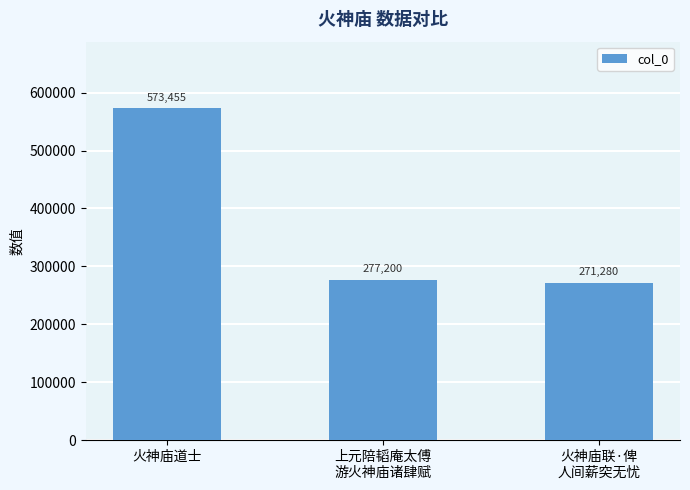

Read the value at 上元陪韬庵太傅
游火神庙诸肆赋, to the nearest 50.

277200